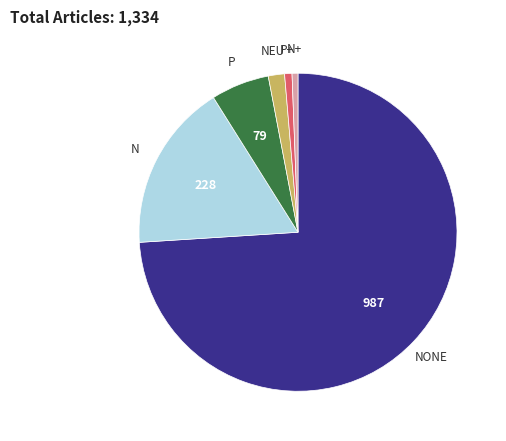

Is there a majority slice in this chart?

Yes